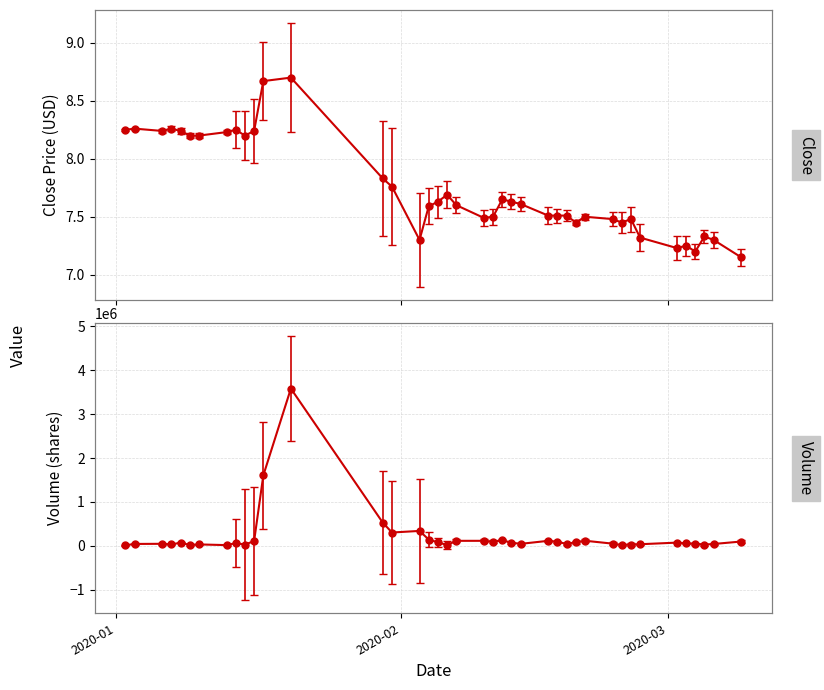

True or false: Close and Volume cross at least once.

False